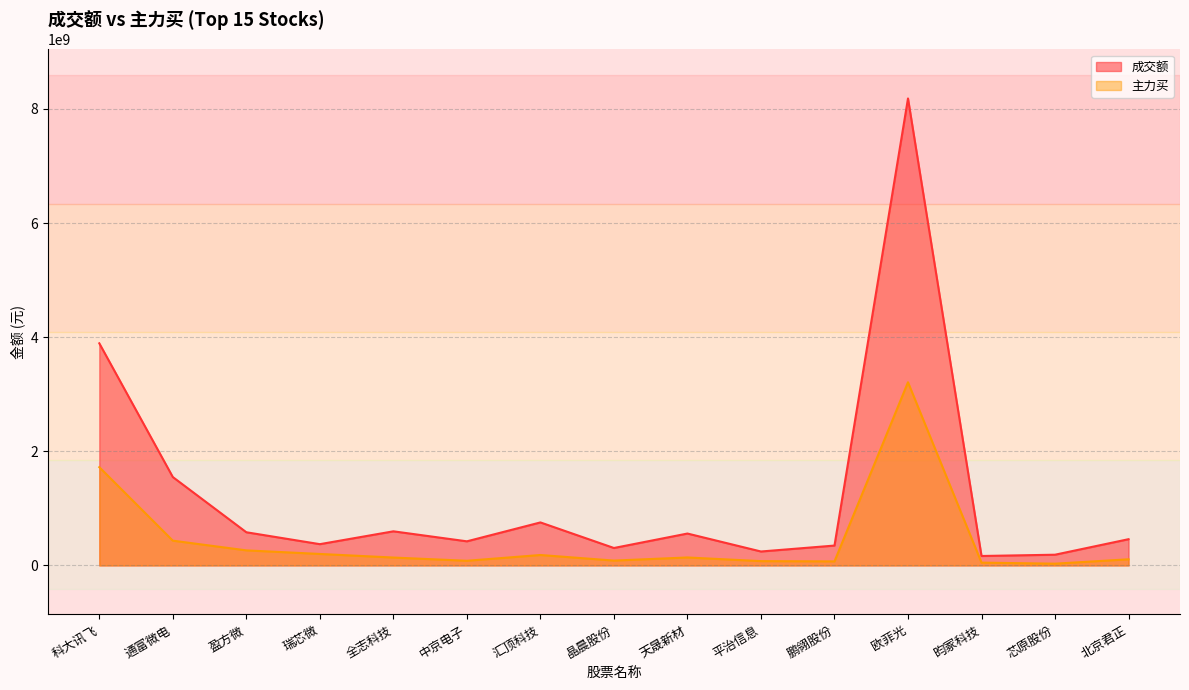

Which series has the largest total across all categories?

成交额